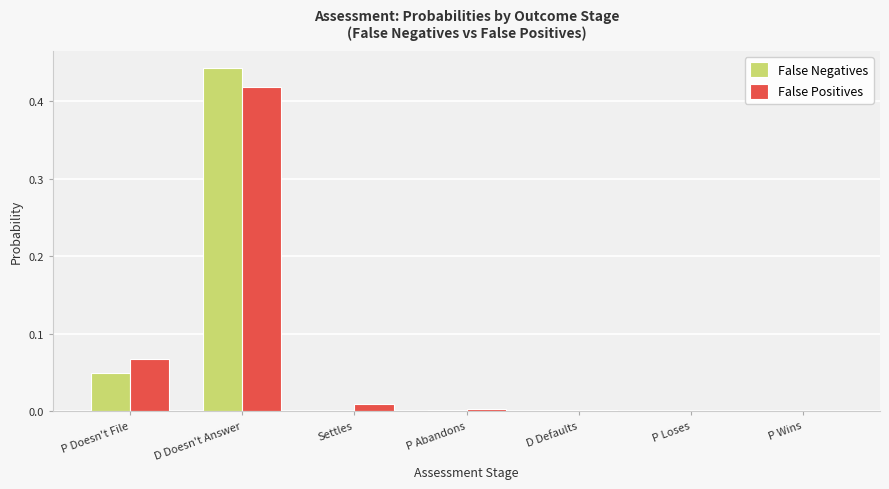

Is it true that False Positives equals 0.0 at D Defaults?

True